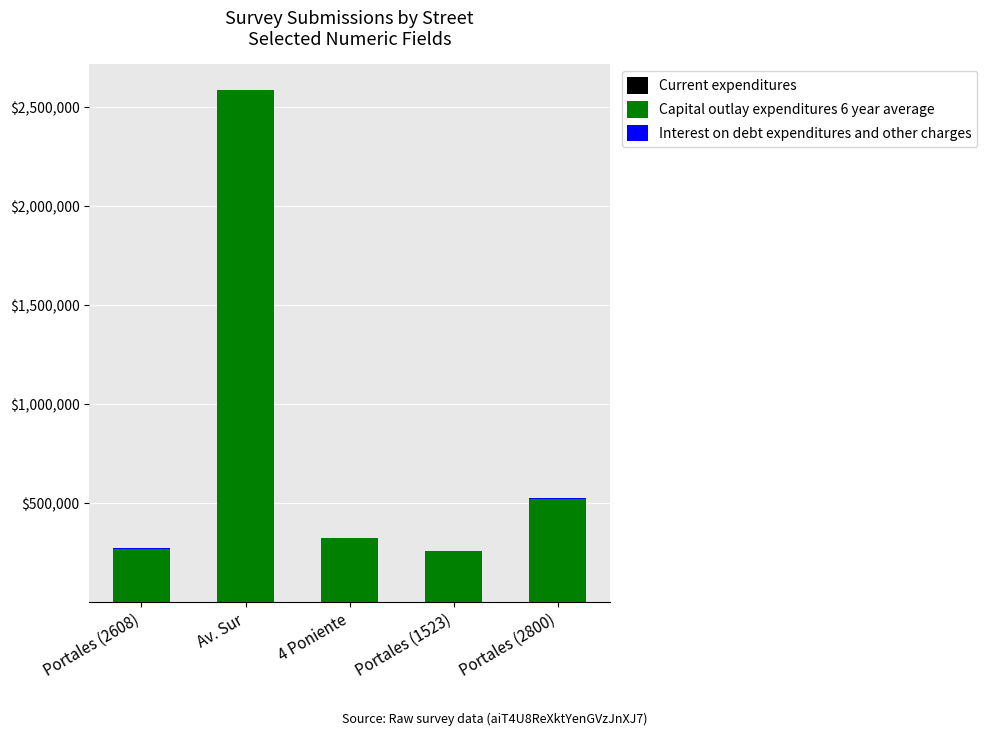

Count the number of categories in the chart.

5